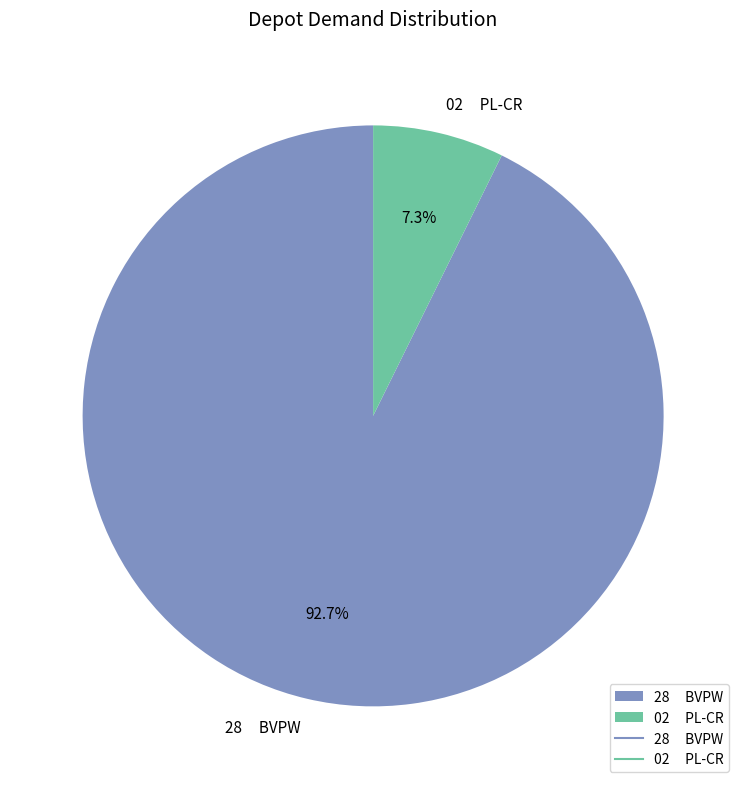

Which slice represents more than half of the pie?

28 BVPW